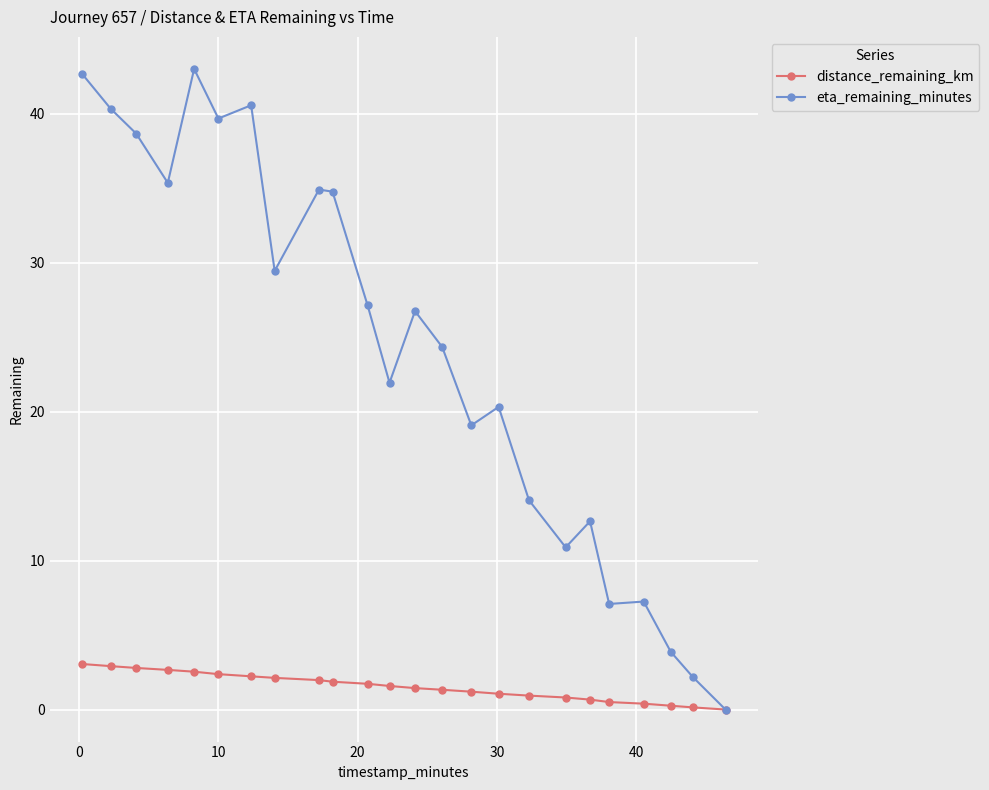

Which series has the widest spread of values?

eta_remaining_minutes